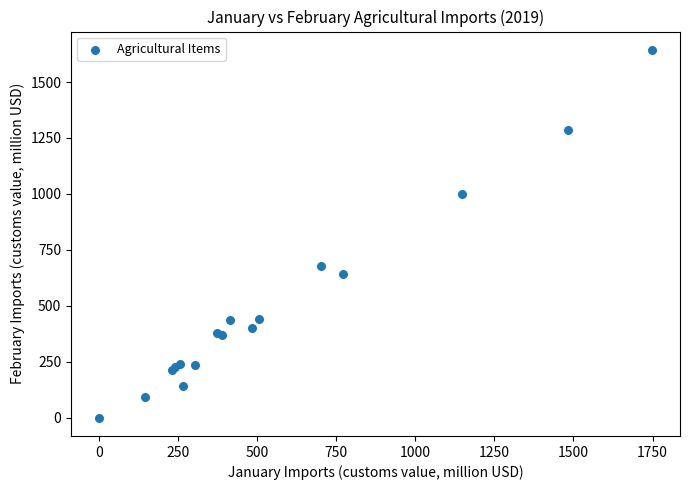

What Y value in the scatter plot is closest to 821?

677.5